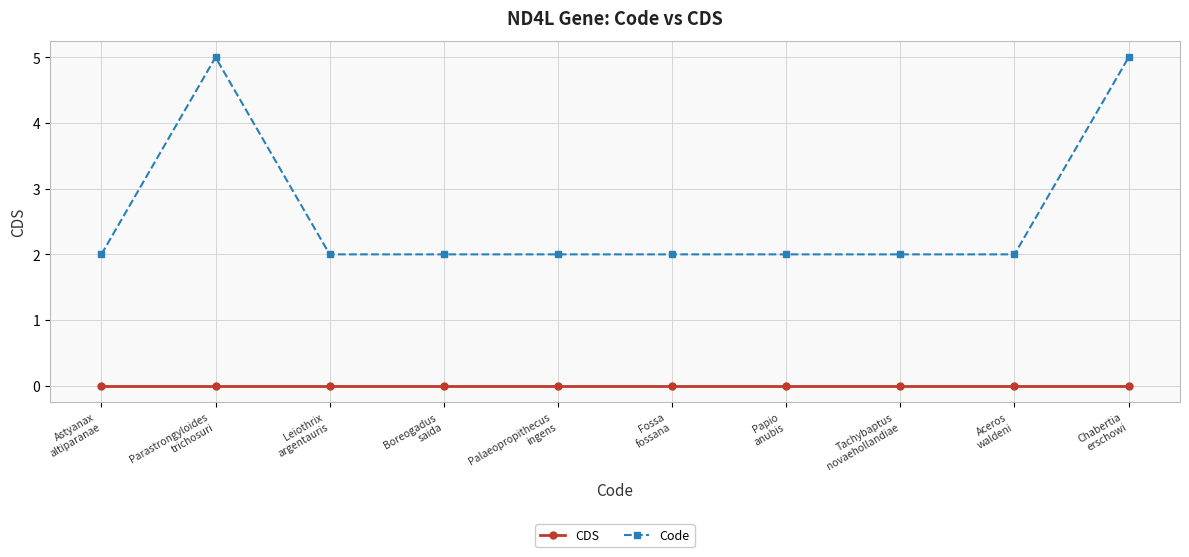

Which series has the largest range (max minus min)?

Code